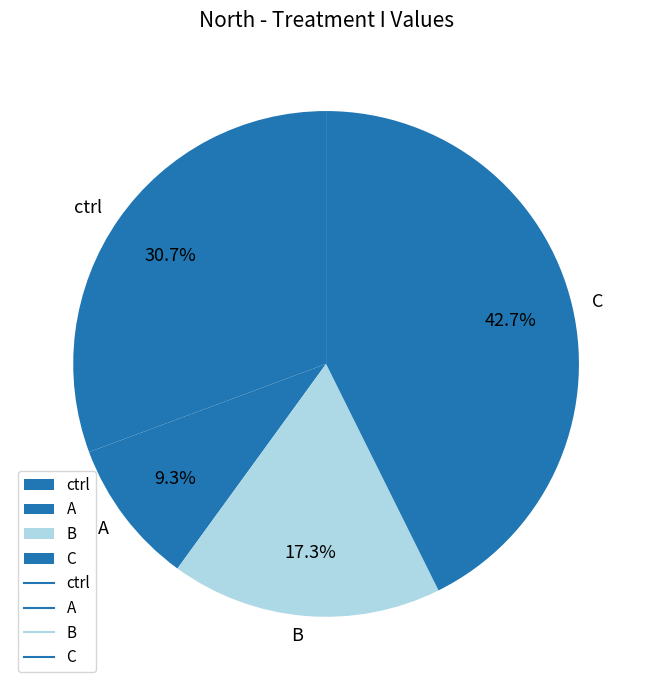

Does any single category account for the majority?

No